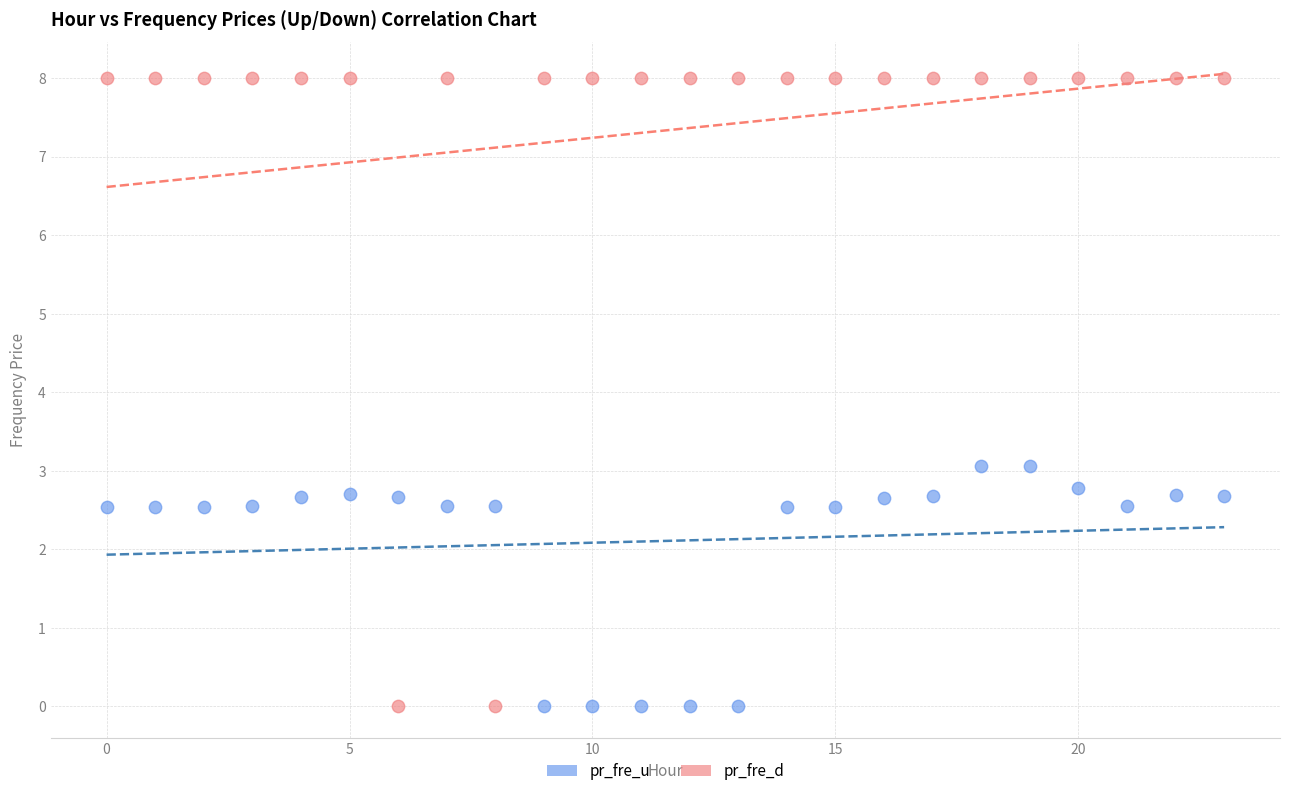

Which series has the largest Y range (max minus min)?

pr_fre_d